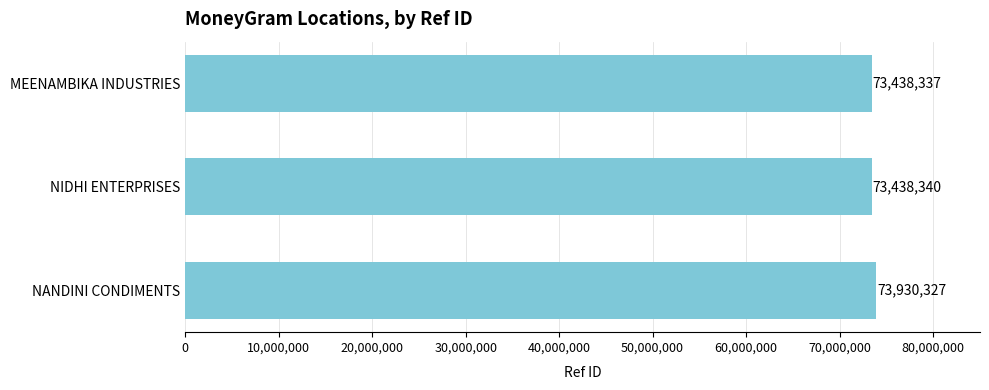

What is the difference between the values at NIDHI ENTERPRISES and MEENAMBIKA INDUSTRIES?

3